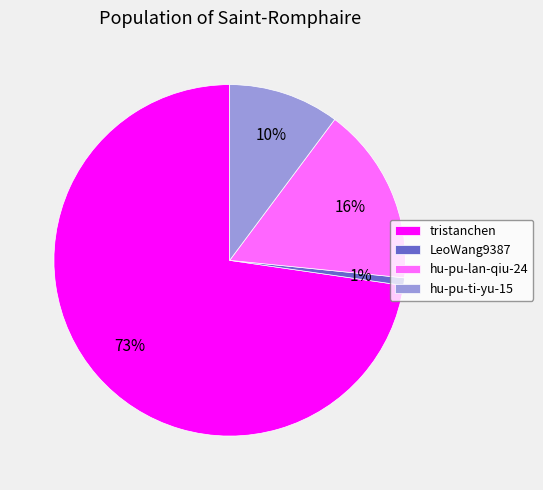

Does hu-pu-ti-yu-15 account for over 50% of the chart?

No